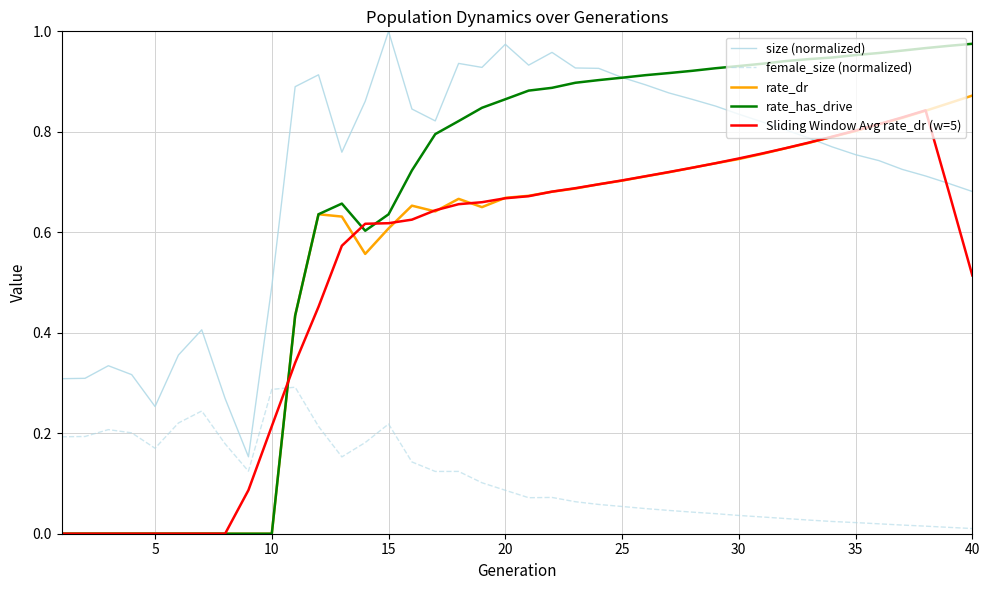

True or false: female_size (normalized) and Sliding Window Avg rate_dr (w=5) cross at least once.

True